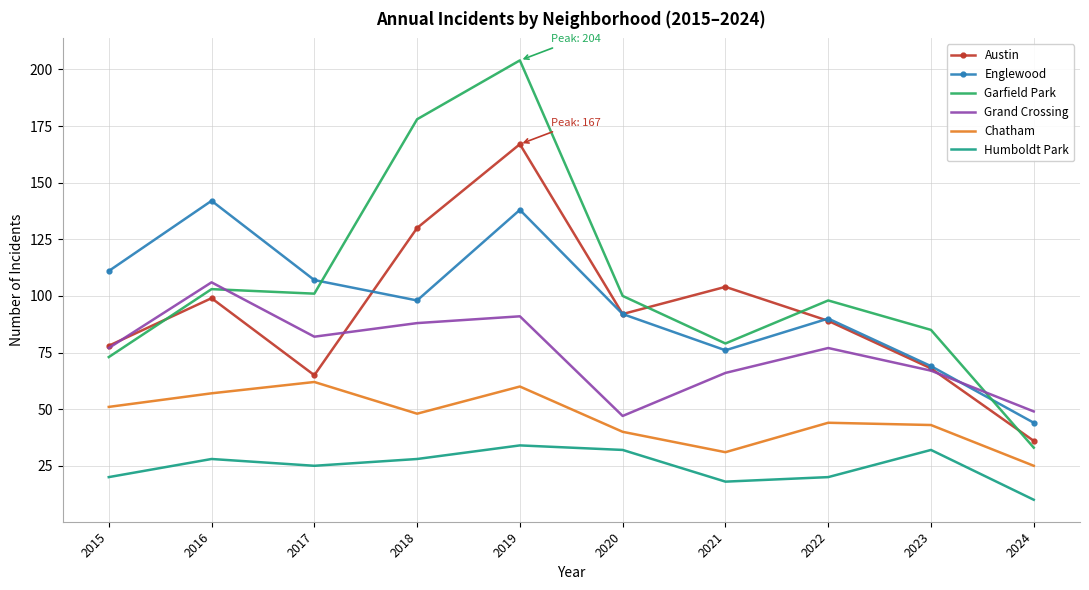

What is the difference between the maximum and minimum values in the Humboldt Park series?

24